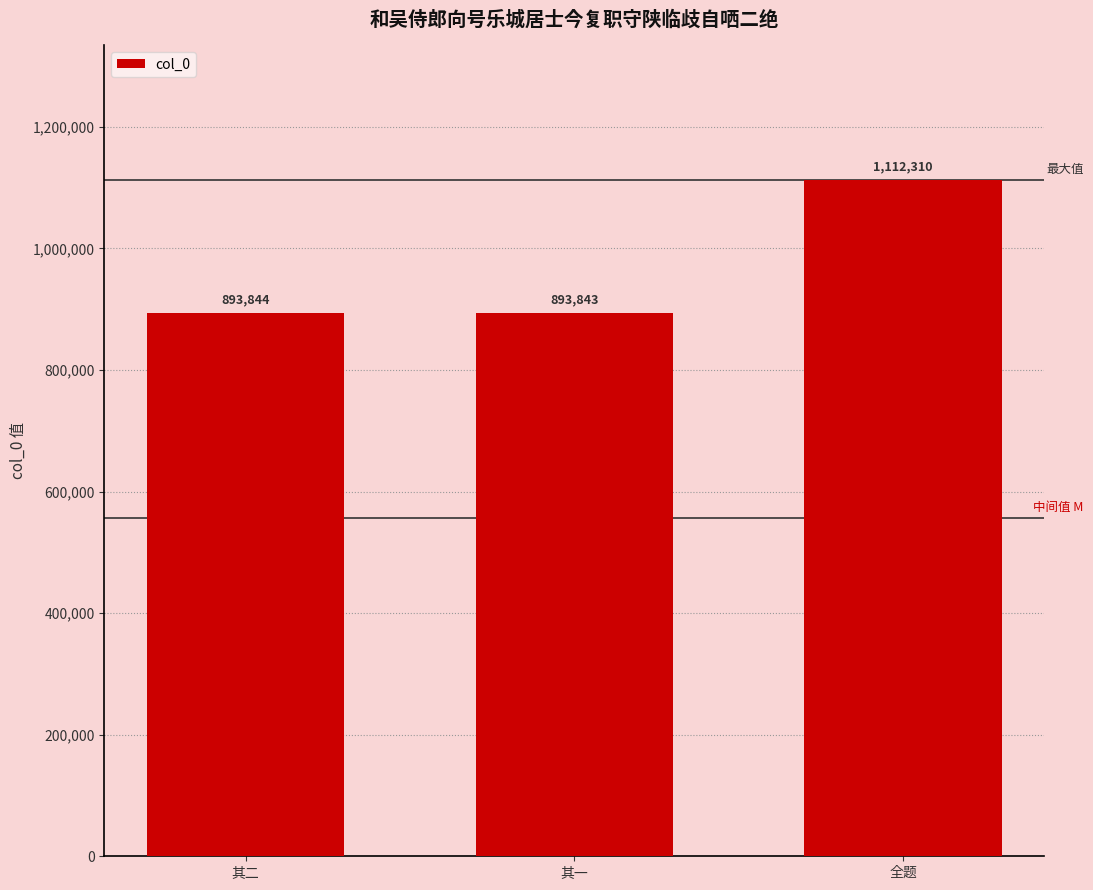

Reading left to right, what are all the values shown in this chart?

893844	893843	1112310